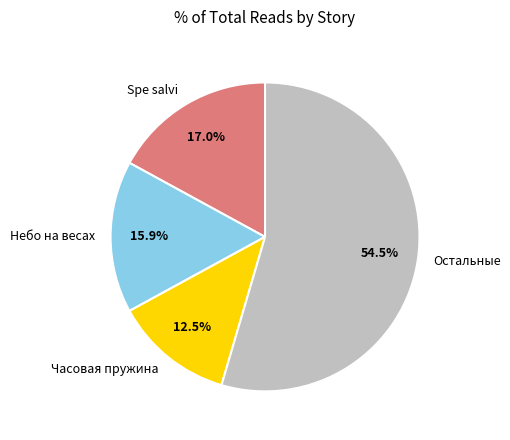

Rank the categories by value from lowest to highest.

Часовая пружина, Небо на весах, Spe salvi, Остальные